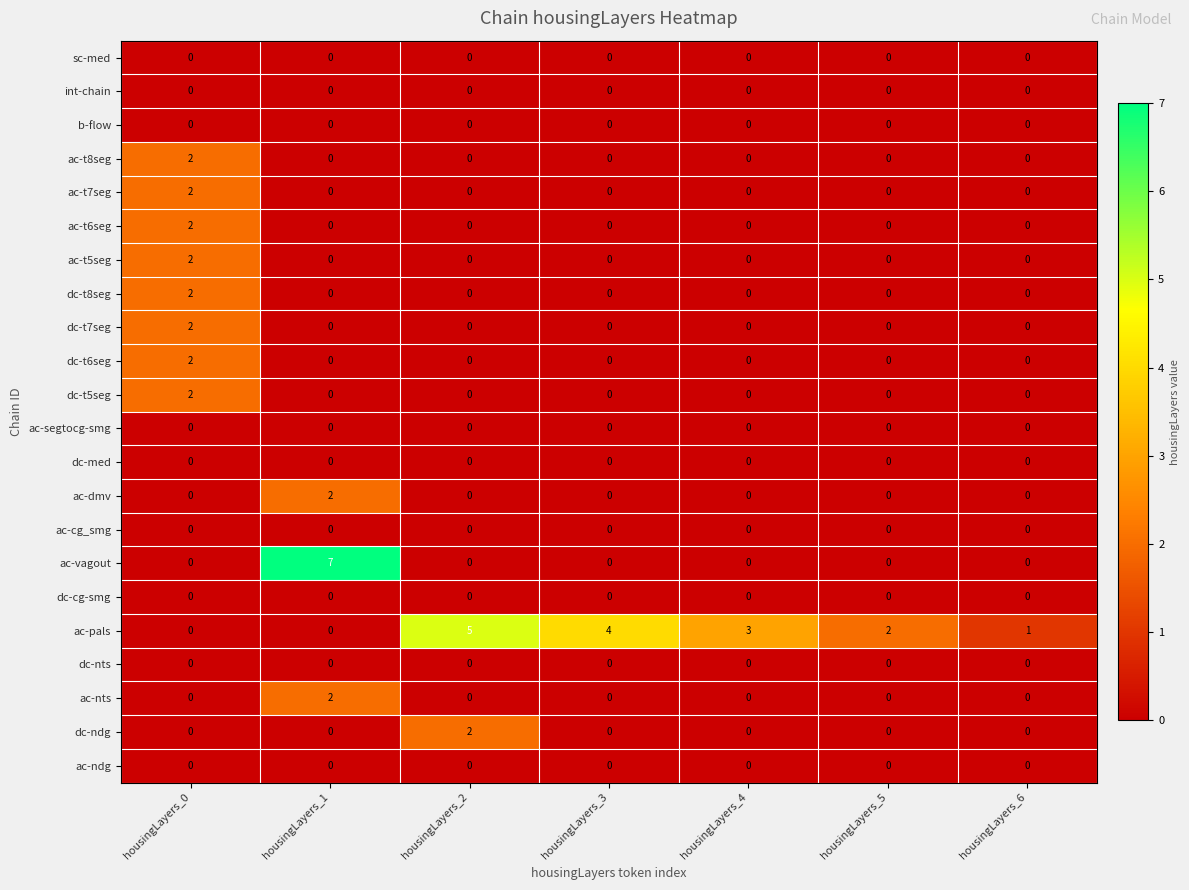

How many series are shown in this chart?

22